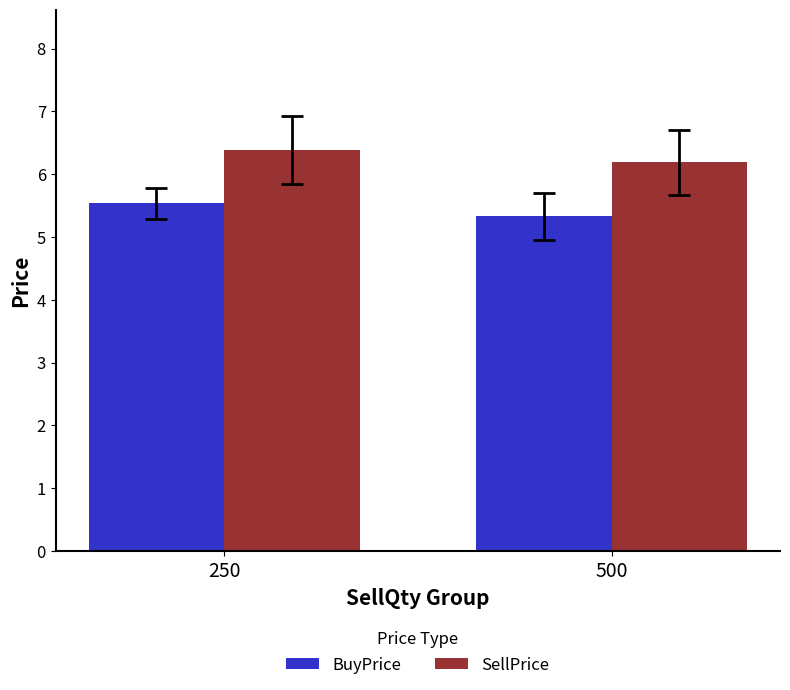

Which series changed the most between 250 and 500?

BuyPrice